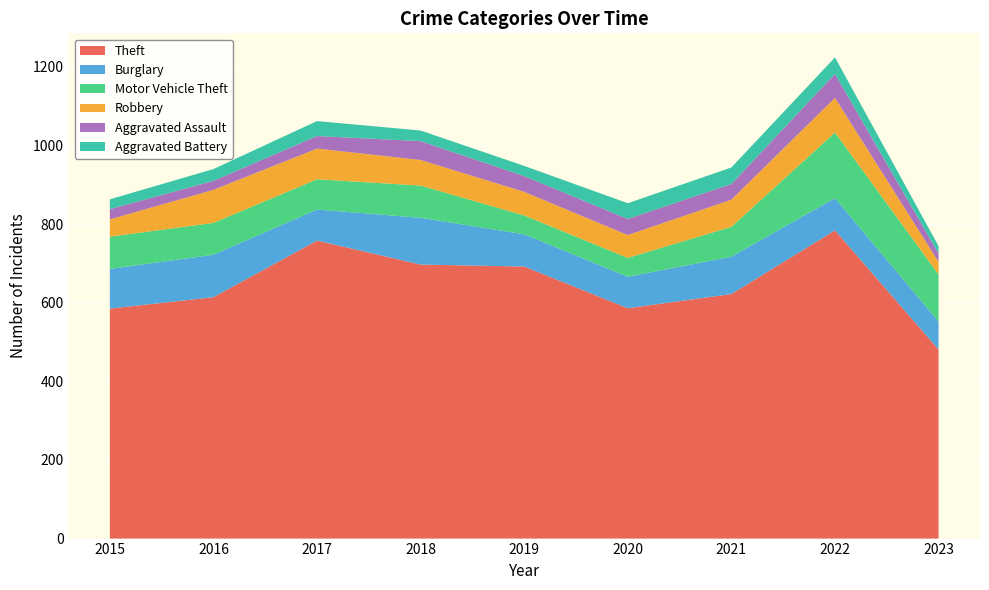

Reading right to left, what are all the values shown in this chart?

Theft: 2023=481	2022=784	2021=622	2020=586	2019=692	2018=697	2017=758	2016=614	2015=585
Burglary: 2023=71	2022=82	2021=95	2020=80	2019=82	2018=119	2017=79	2016=108	2015=101
Motor Vehicle Theft: 2023=120	2022=167	2021=76	2020=48	2019=48	2018=82	2017=77	2016=81	2015=82
Robbery: 2023=32	2022=88	2021=69	2020=58	2019=60	2018=65	2017=78	2016=84	2015=44
Aggravated Assault: 2023=21	2022=61	2021=40	2020=41	2019=40	2018=48	2017=32	2016=23	2015=26
Aggravated Battery: 2023=19	2022=42	2021=42	2020=40	2019=26	2018=27	2017=38	2016=30	2015=25